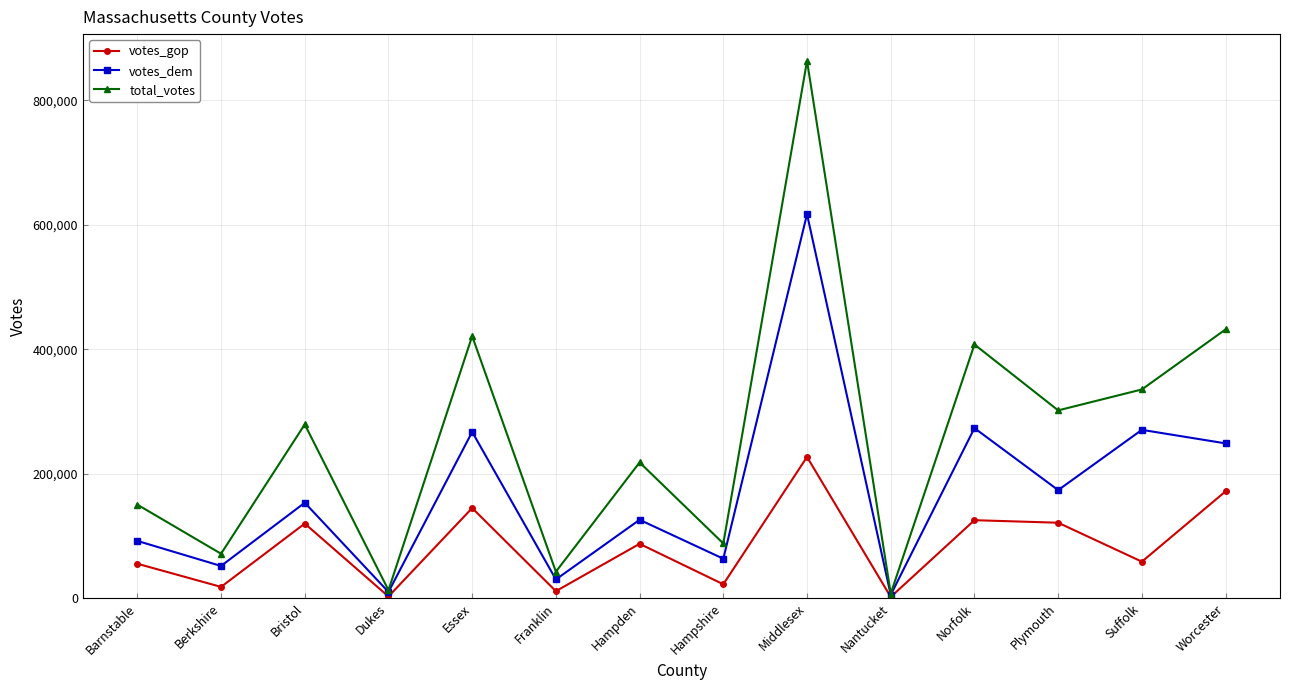

How many data points does each series have?

14